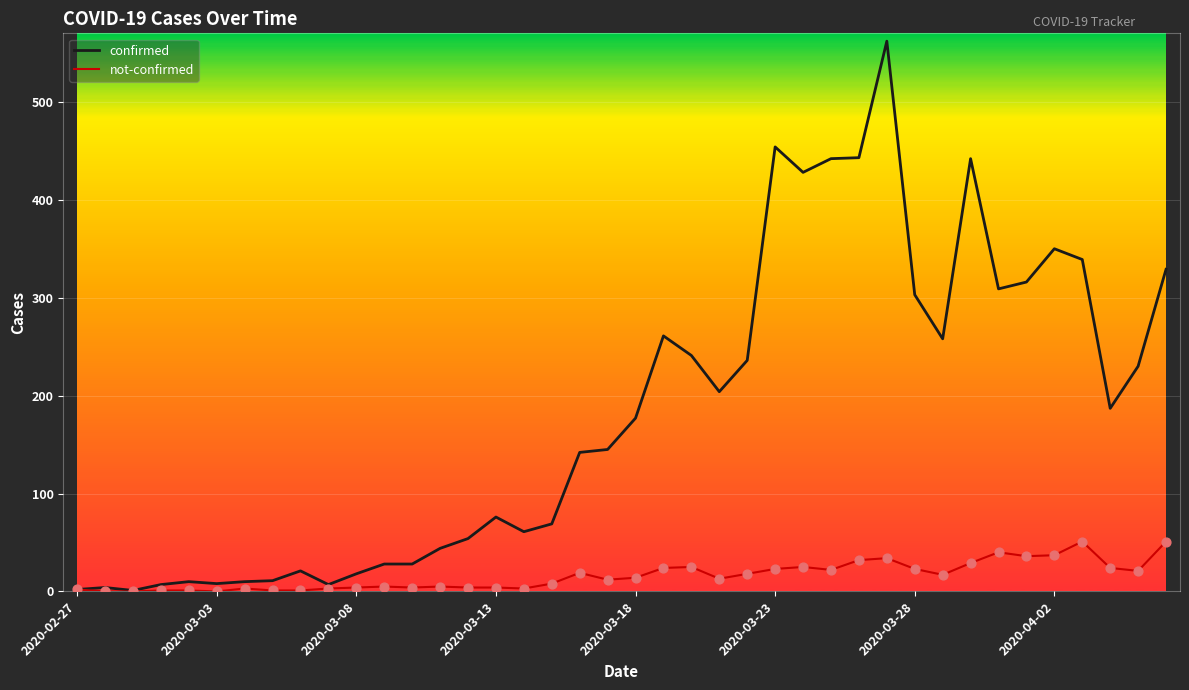

Which series has the largest total across all categories?

confirmed